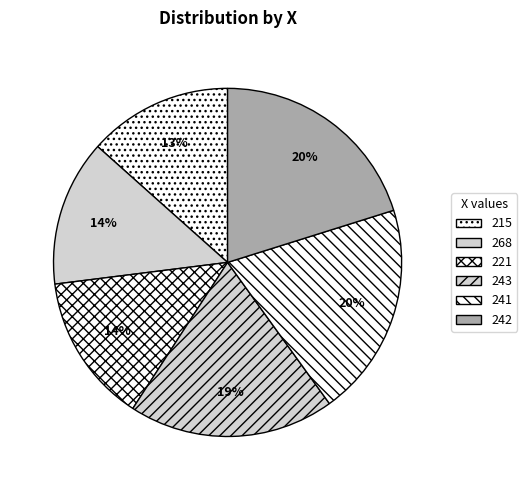

Is the sum of 215 and 242 greater than half?

No